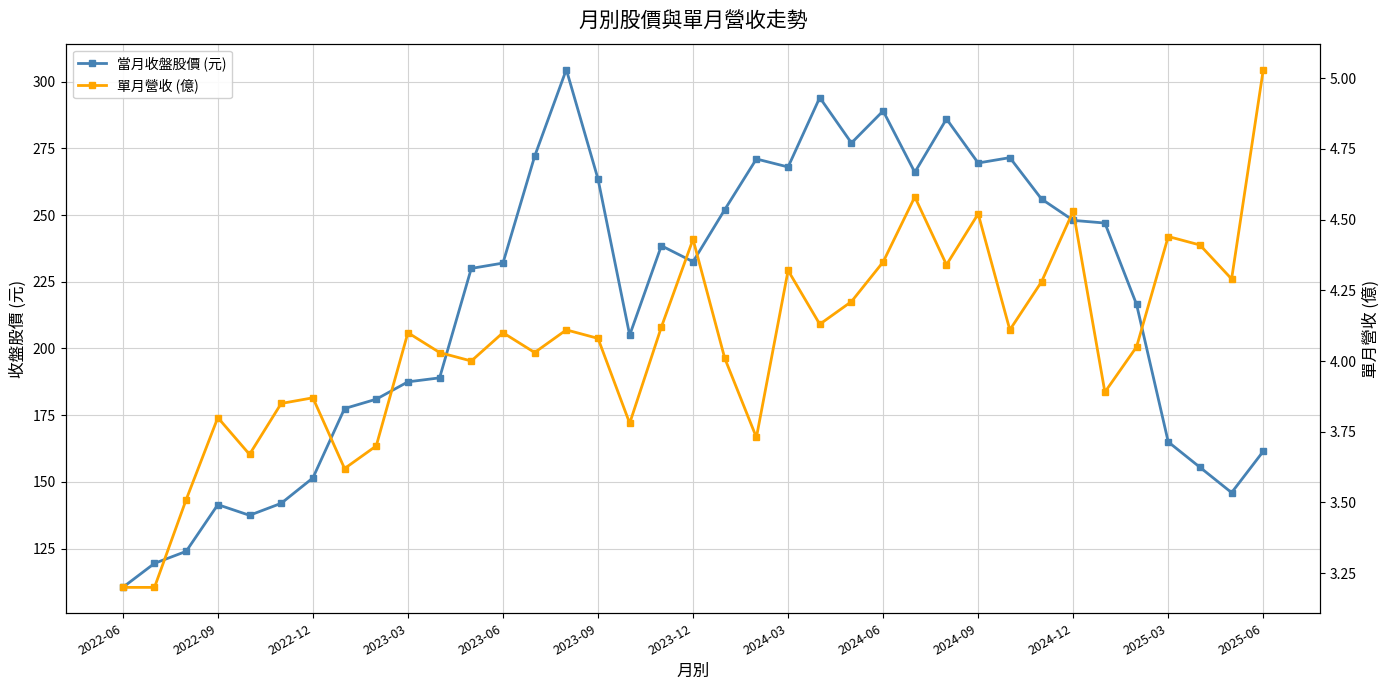

What are all the series names shown in the legend?

當月收盤股價 (元), 單月營收 (億)